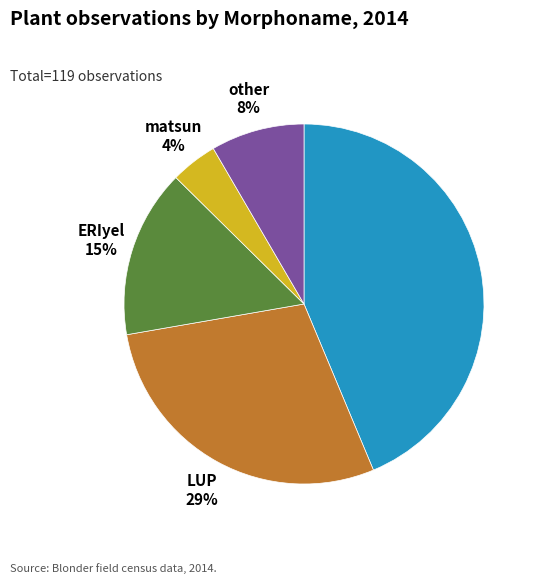

True or false: other accounts for 1% of the total.

False